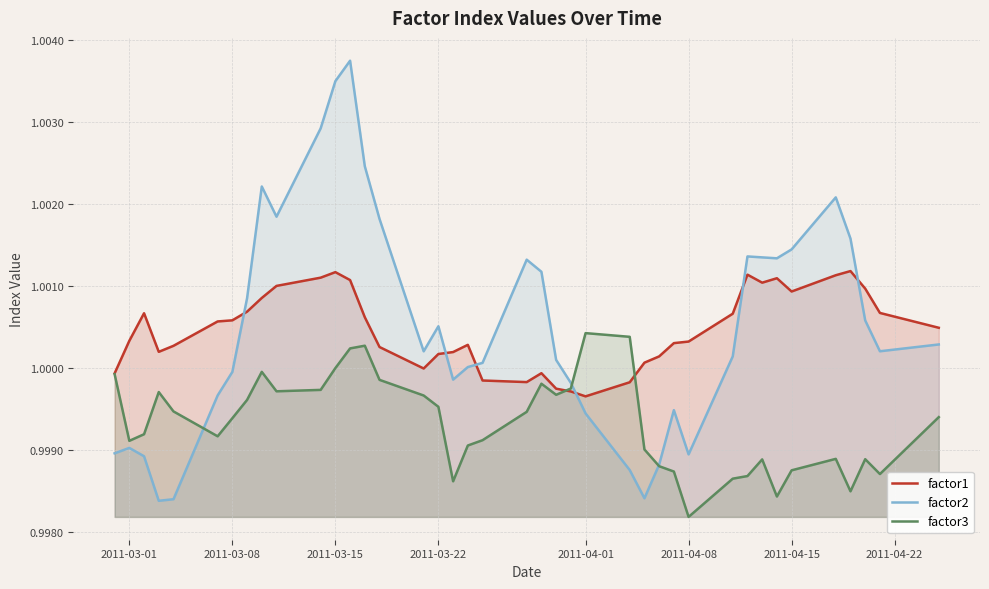

In factor1, how many points are higher than both neighbors (excluding endpoints)?

7